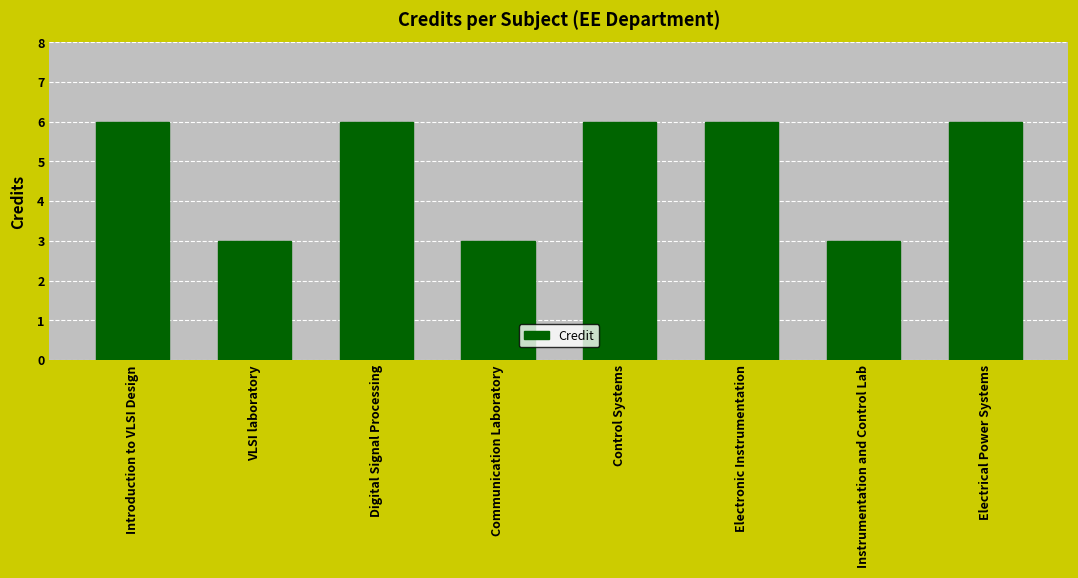

Approximately how many times larger is the value at VLSI laboratory compared to Digital Signal Processing?

0.5